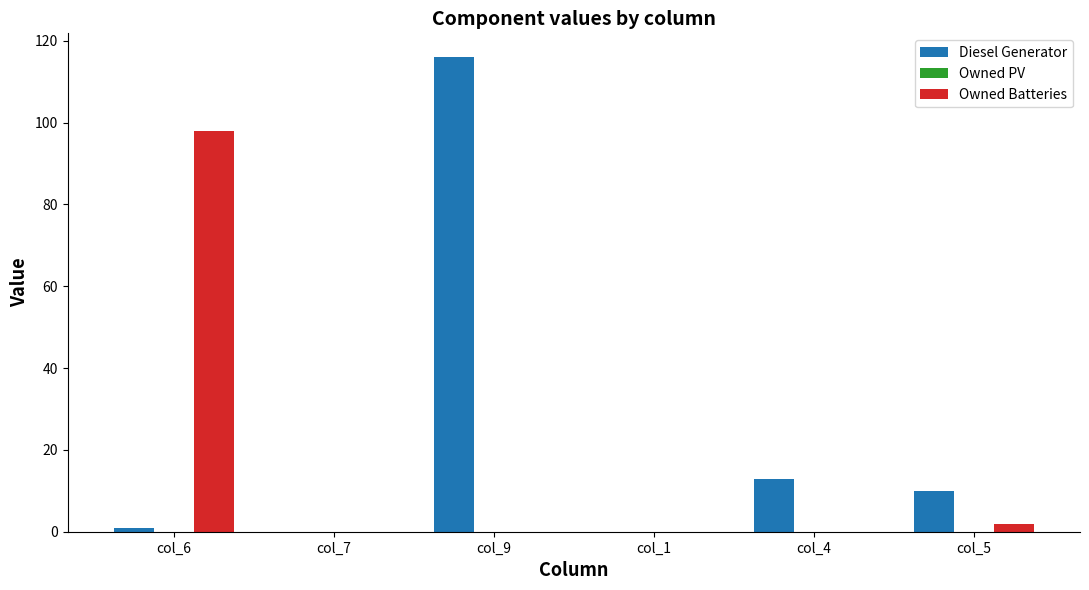

Is the value of Diesel Generator at col_4 greater than the value of Owned Batteries at col_9?

Yes